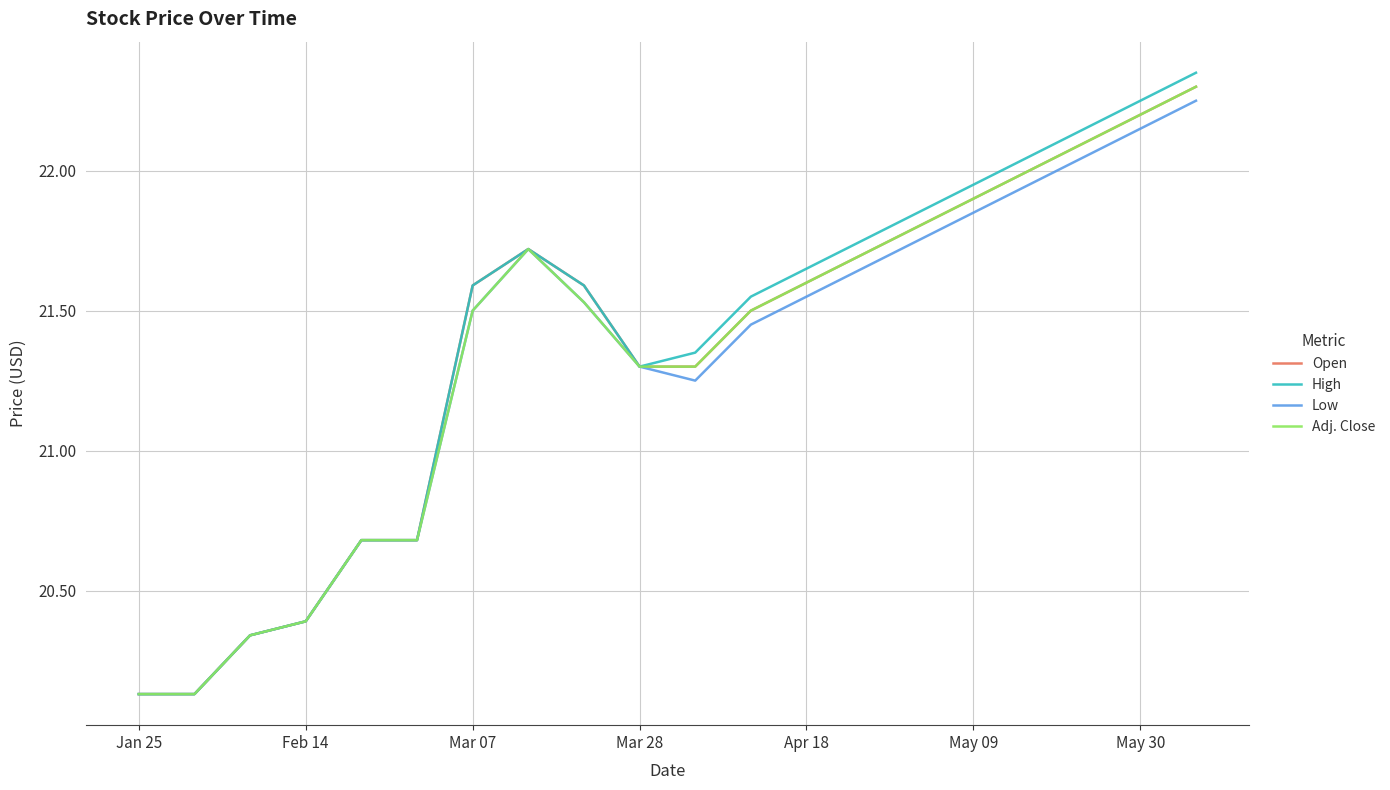

Which series has the largest range (max minus min)?

High